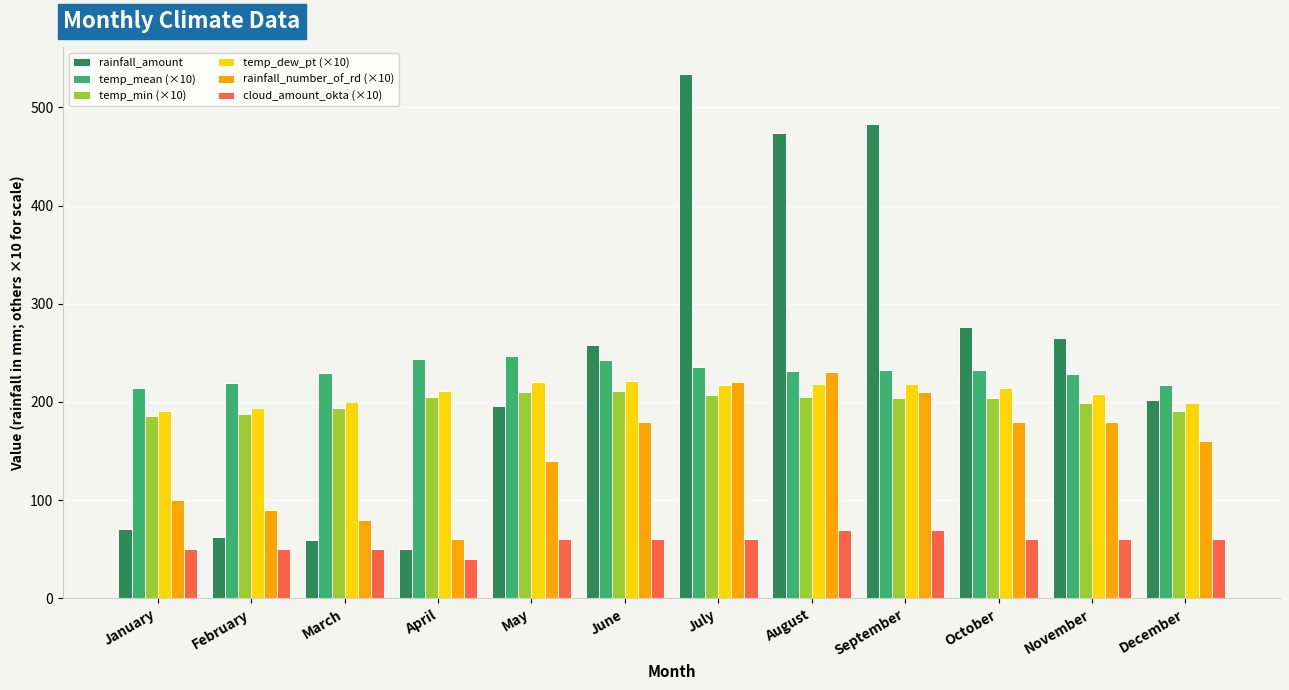

Is it true that rainfall_number_of_rd (×10) equals 140.0 at May?

True